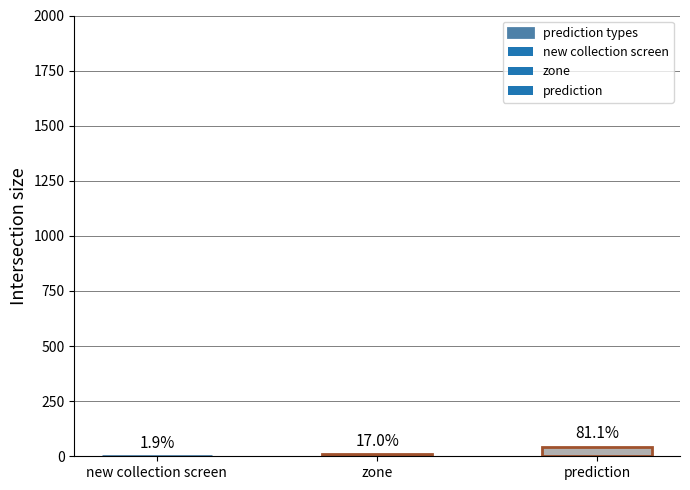

Read the value at prediction, to the nearest 10.

40